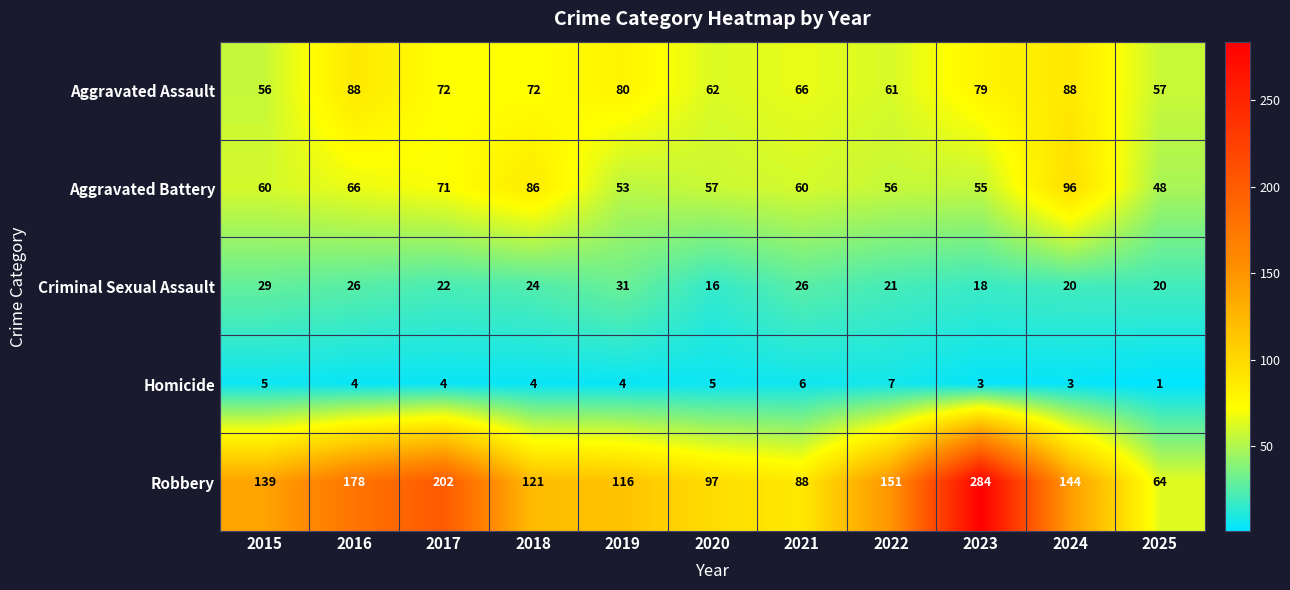

What is the approximate value of Homicide at 2023?

3